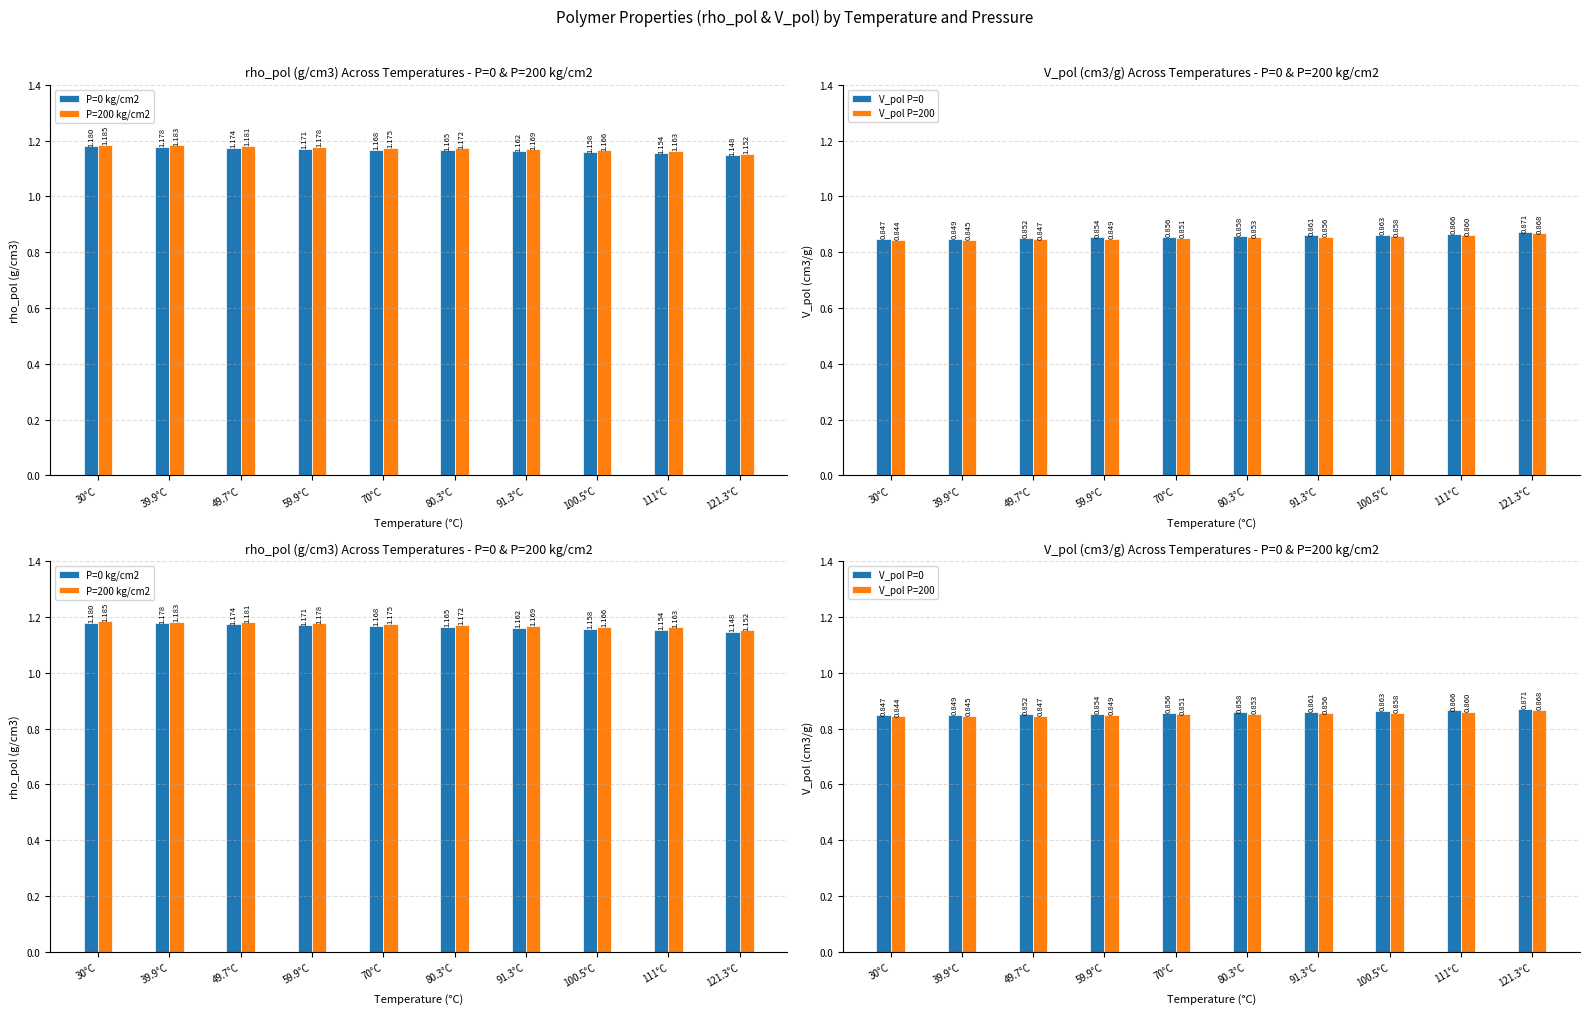

What is the label of the 9th bar from the left?

111°C